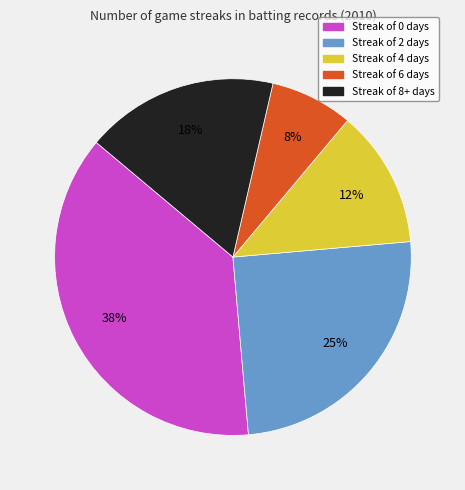

Is there any slice that represents more than half of the pie?

No